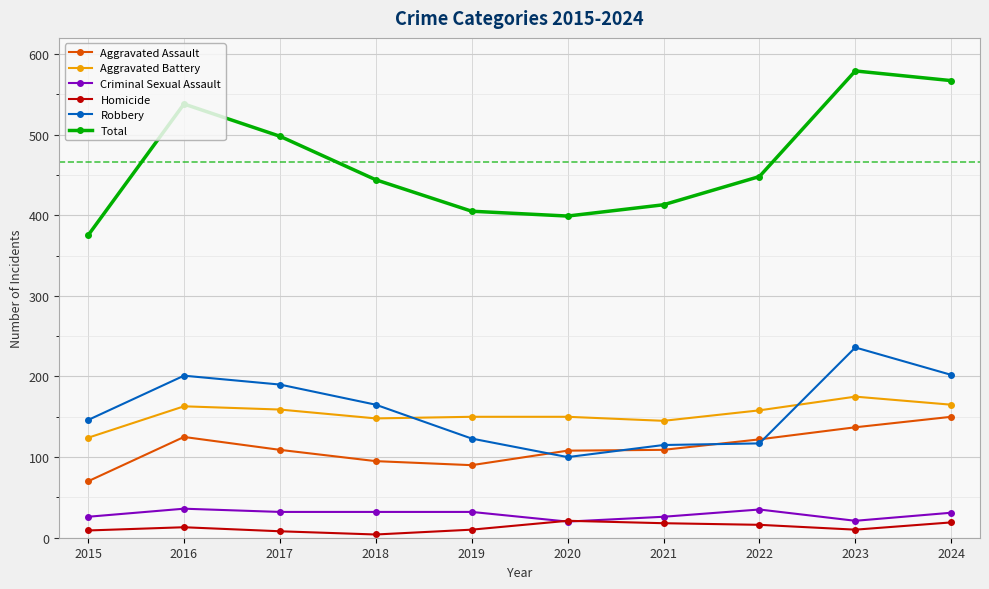

Rank the series at 2015 from highest to lowest value.

Total, Robbery, Aggravated Battery, Aggravated Assault, Criminal Sexual Assault, Homicide